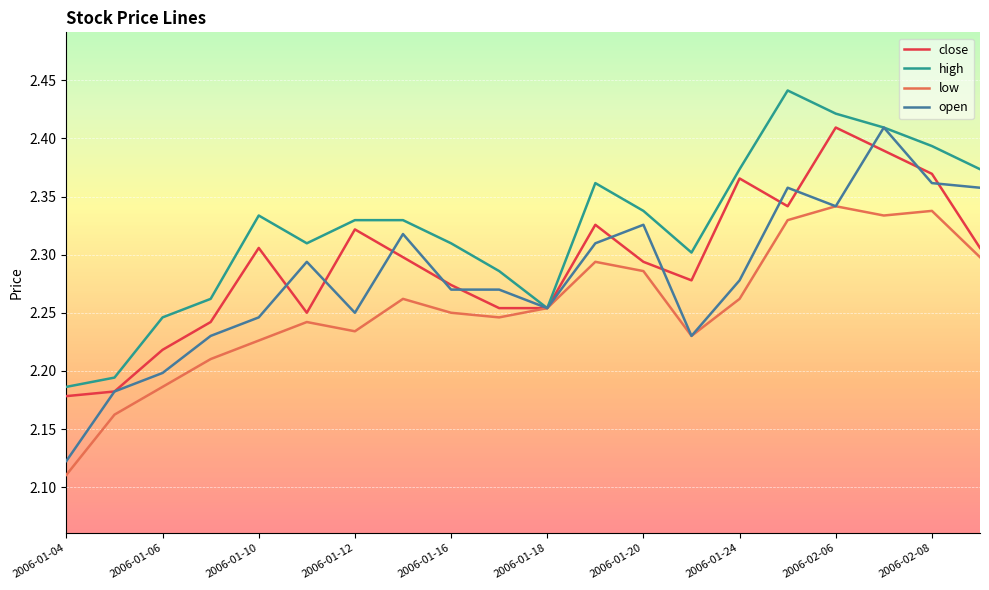

Which series has the largest range (max minus min)?

open